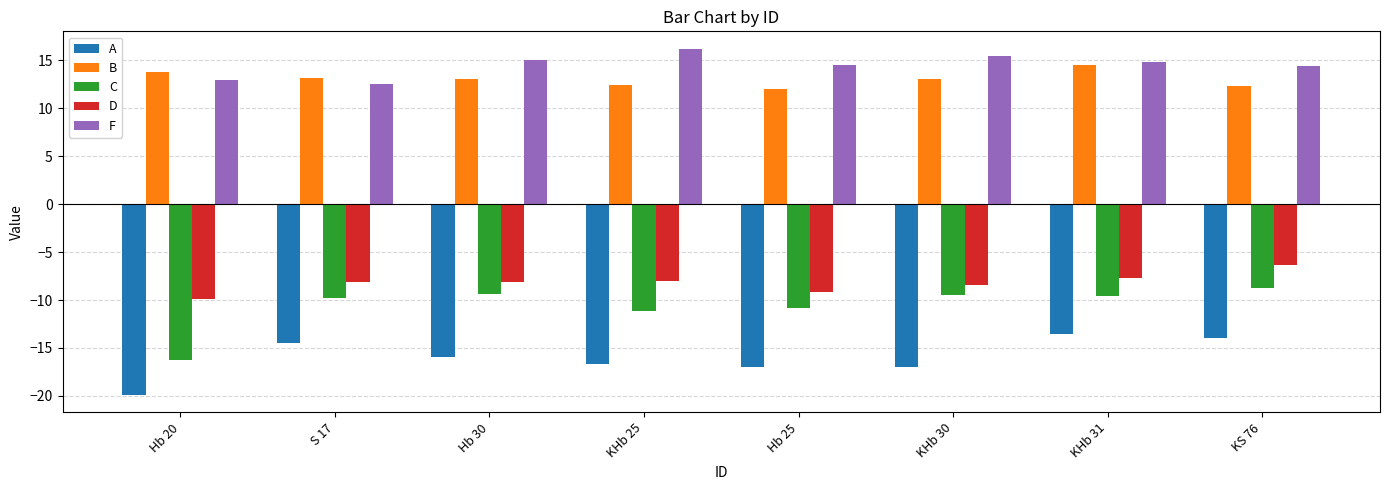

How many groups of bars are there?

8